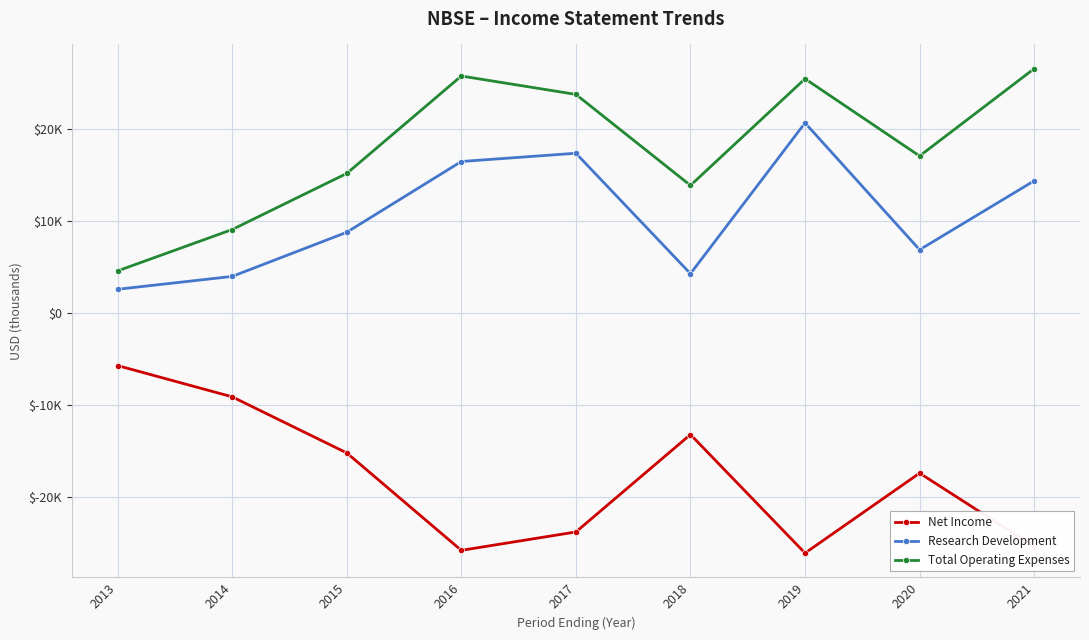

How many interior local peaks does the Research Development series have?

2